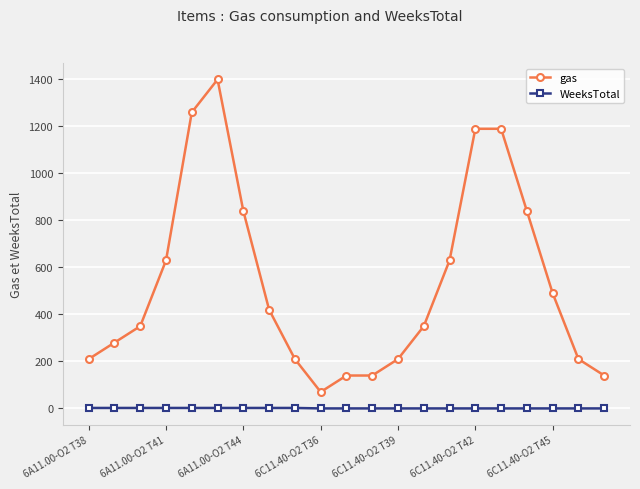

At how many categories does at least one series exceed 902?

4